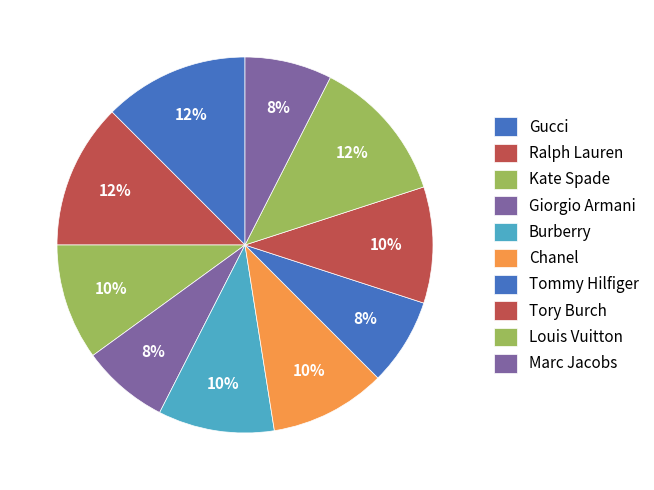

True or false: Marc Jacobs accounts for 8% of the total.

True